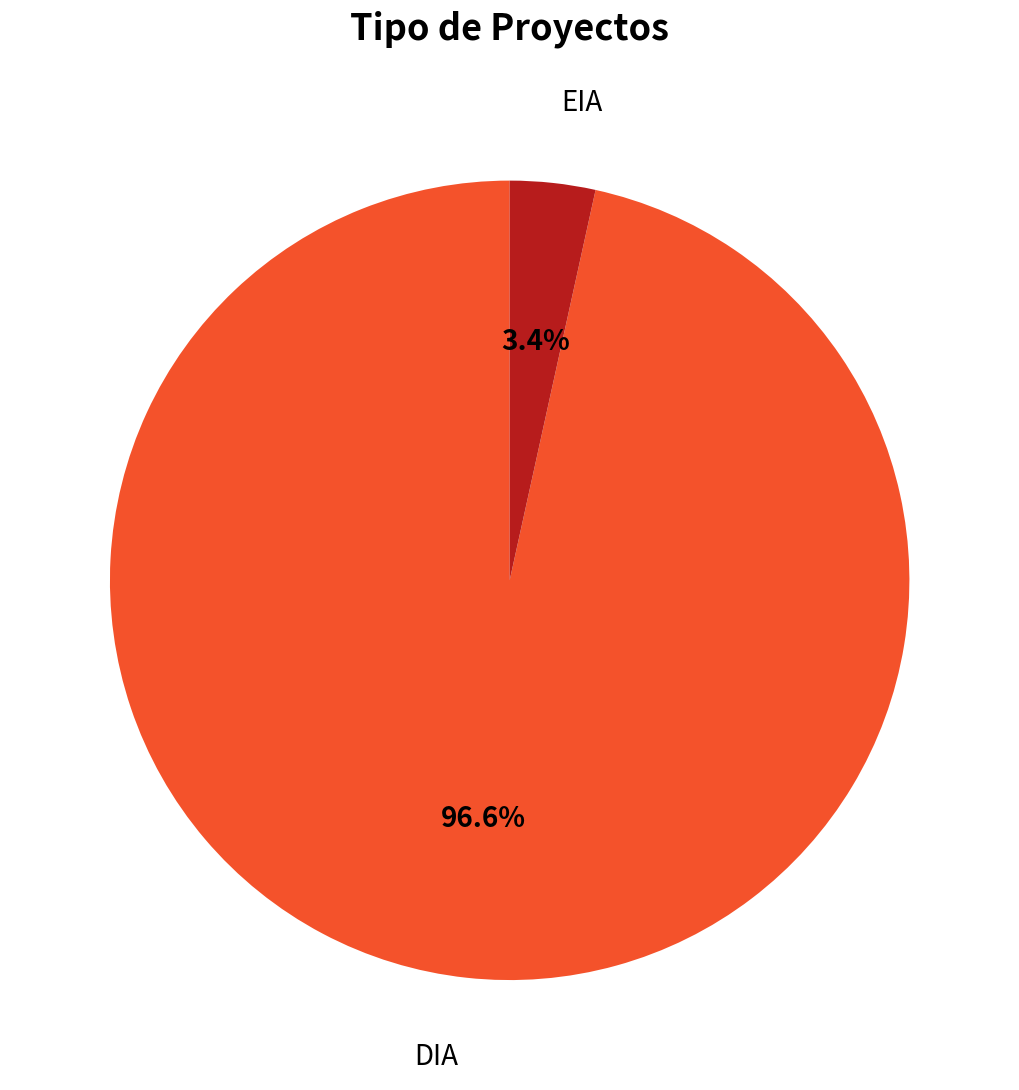

Between EIA and DIA, which is larger?

DIA